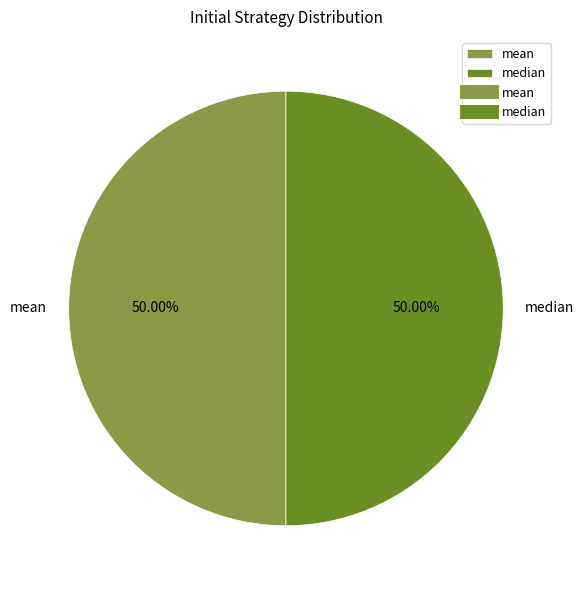

How many segments does this pie chart have?

2